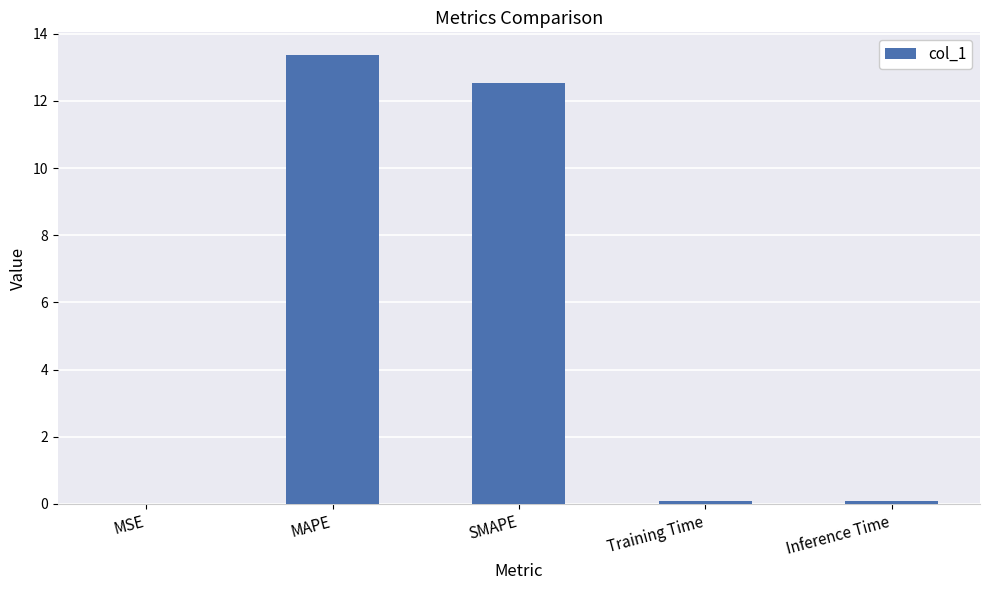

The value at SMAPE is 20.6. True or false?

False